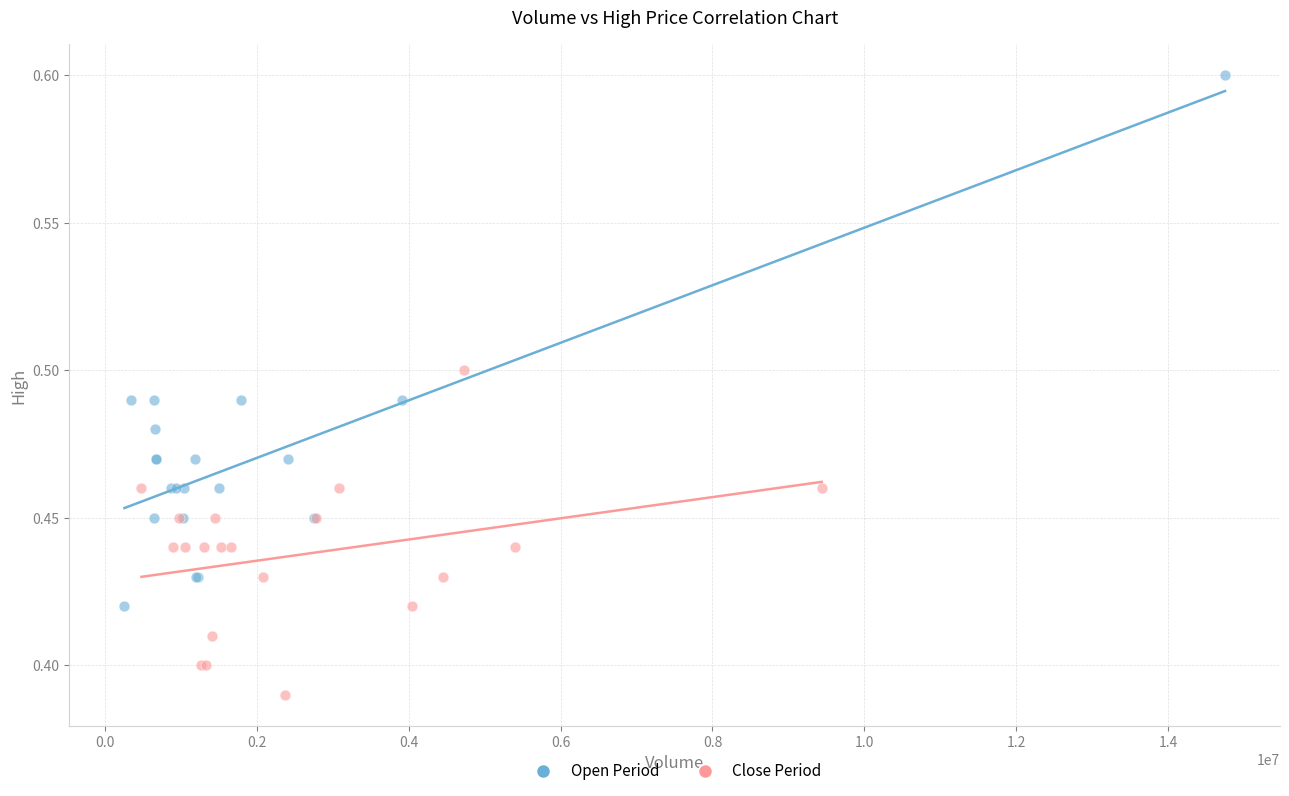

Which series reaches the minimum Y coordinate?

Close Period